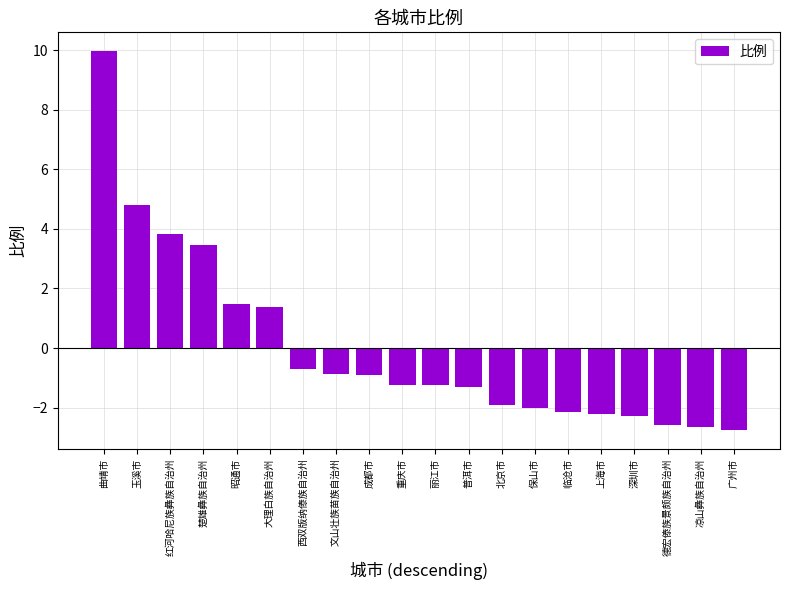

Which has a higher value, 保山市 or 大理白族自治州?

大理白族自治州